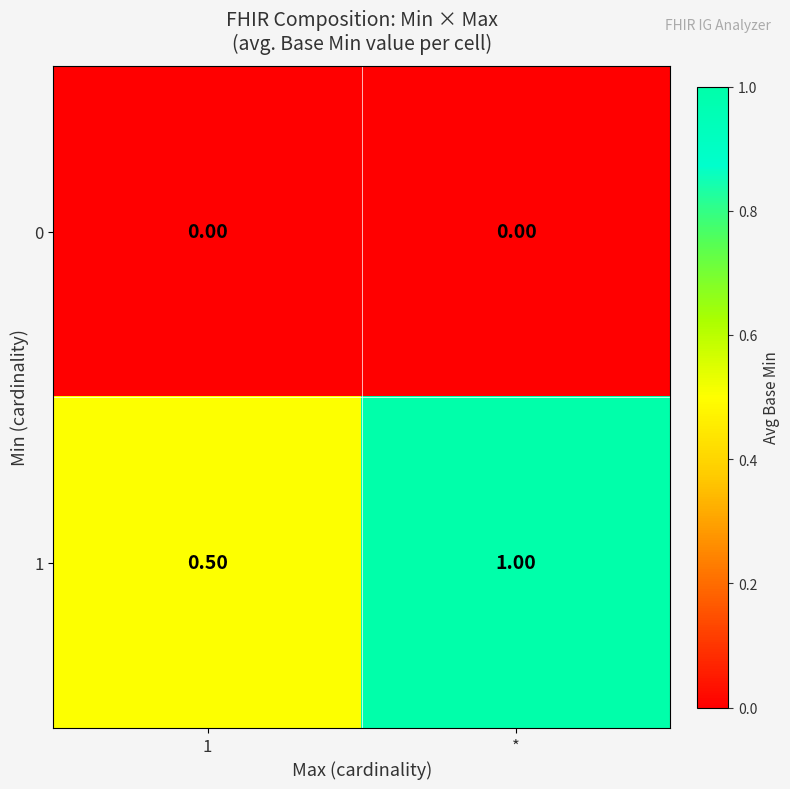

List the series in order of their peak value, lowest first.

0, 1